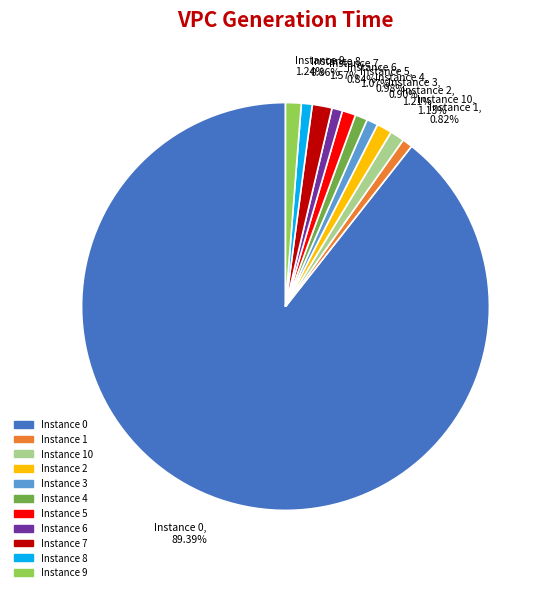

Is the sum of Instance 5, 1.07% and Instance 8, 0.86% greater than half?

No